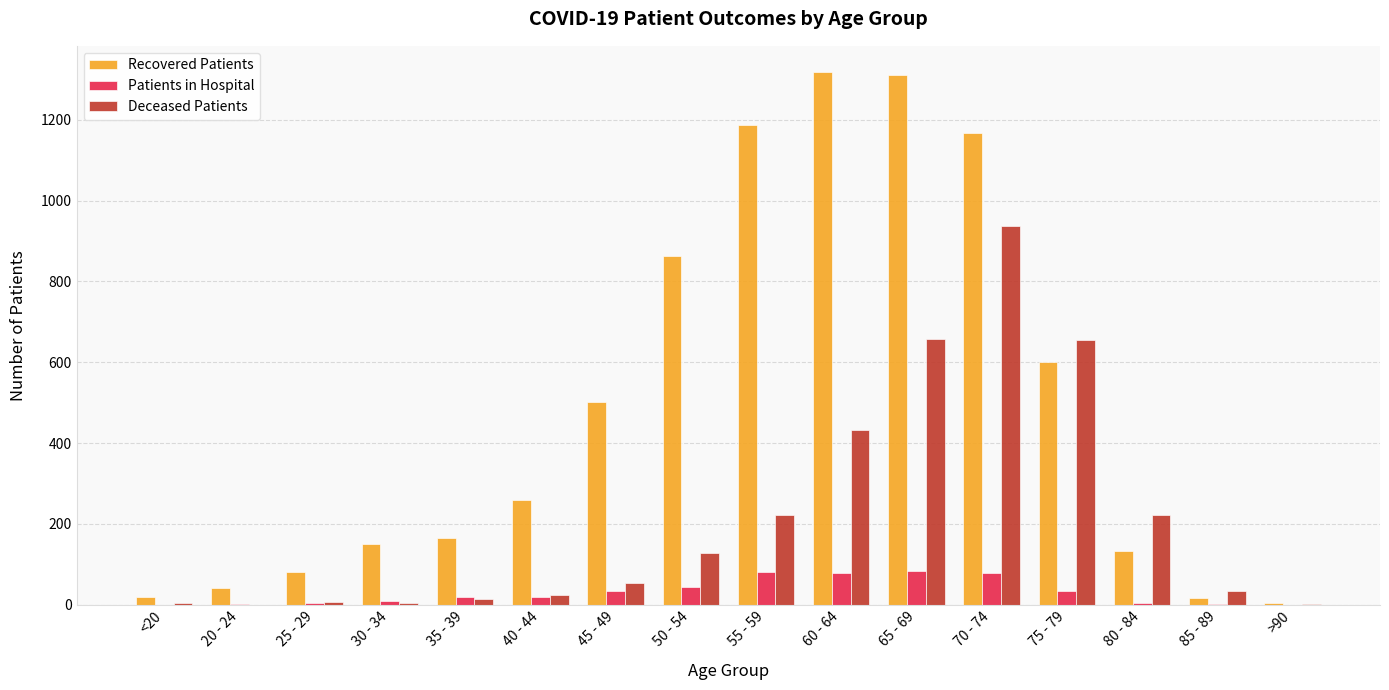

Where is Deceased Patients nearest to the value 469?

60 - 64